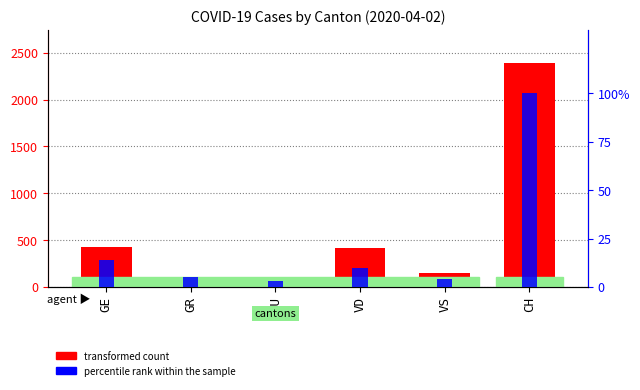

Which series has the largest range (max minus min)?

transformed count